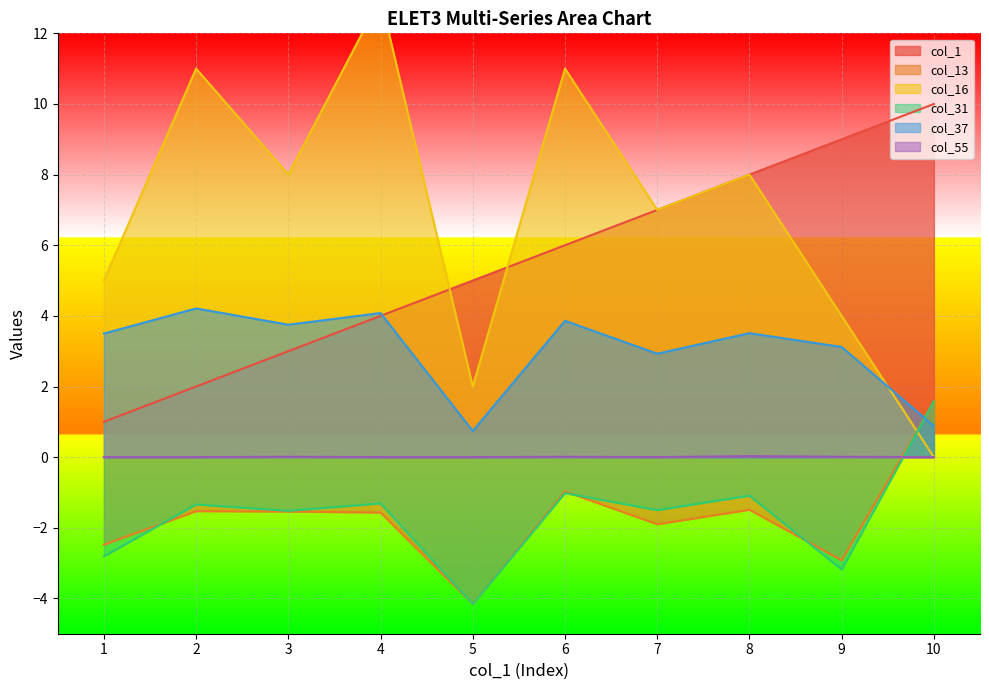

Rank the series at 8 from lowest to highest value.

col_13, col_31, col_55, col_37, col_1, col_16